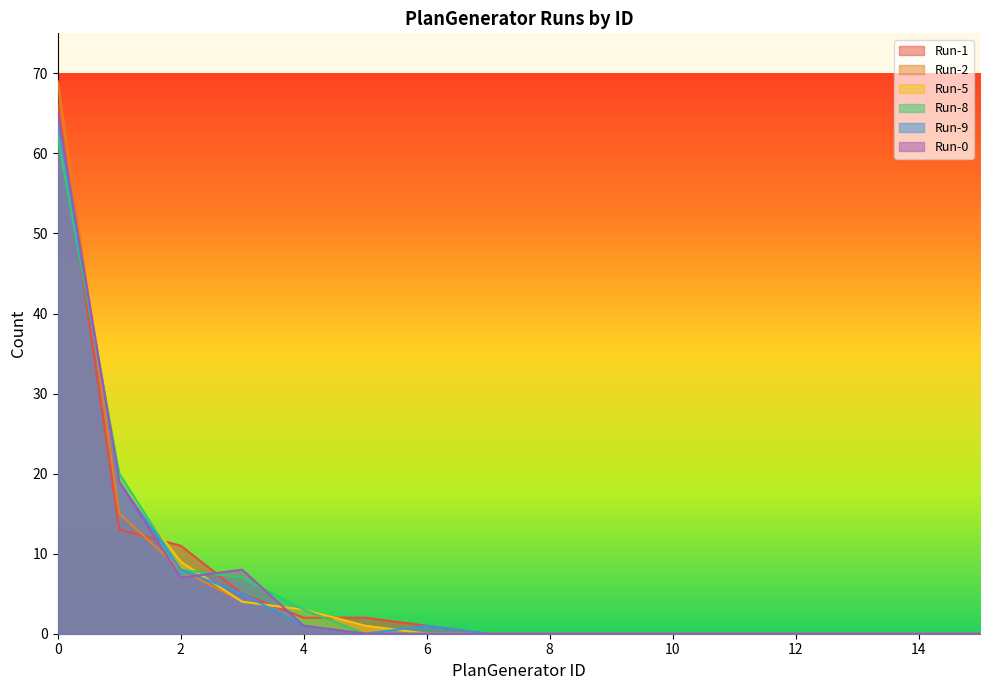

True or false: Run-0 has more than 2 interior local peaks.

False